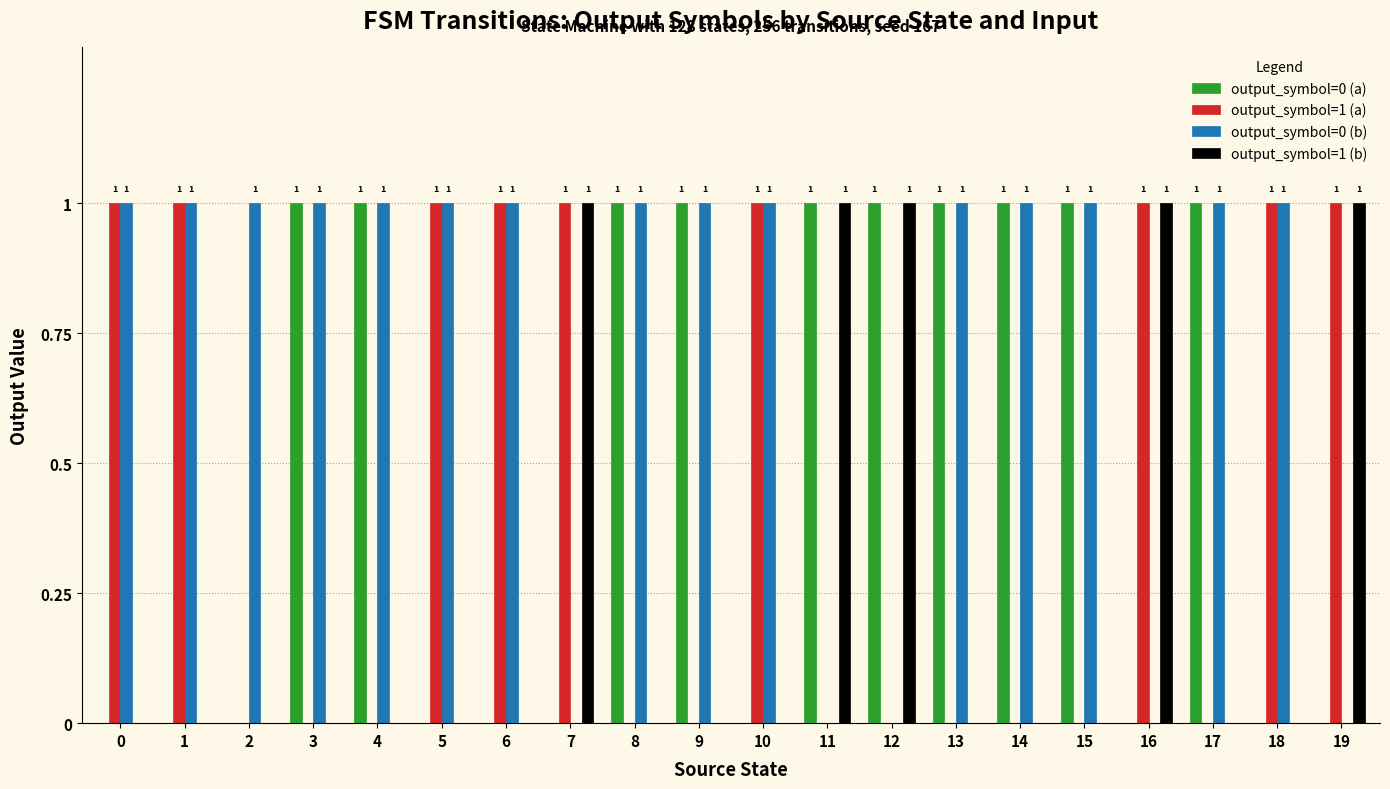

What are all the series names shown in the legend?

output_symbol=0 (a), output_symbol=1 (a), output_symbol=0 (b), output_symbol=1 (b)